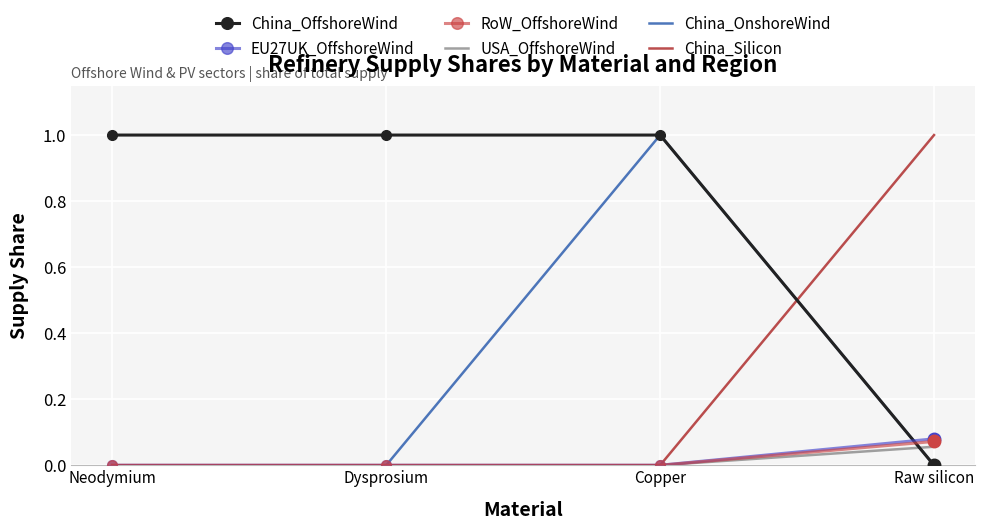

What is the greatest value displayed?

1.0